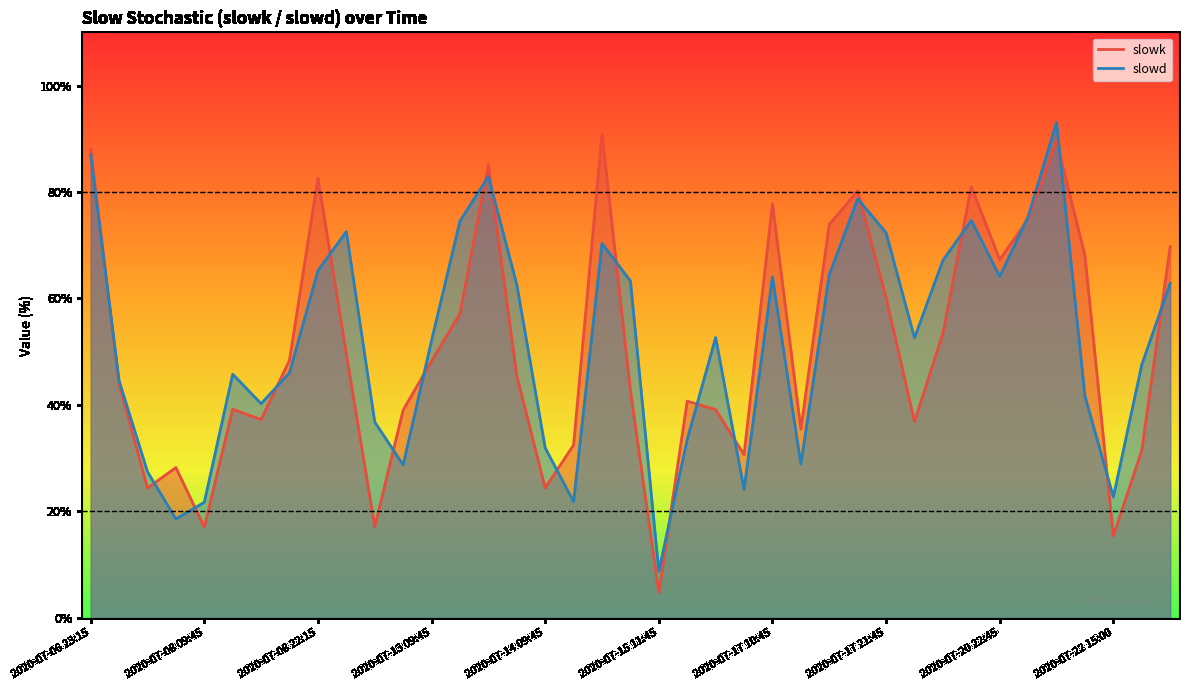

At which label does slowd reach its peak?

2020-07-21 15:30